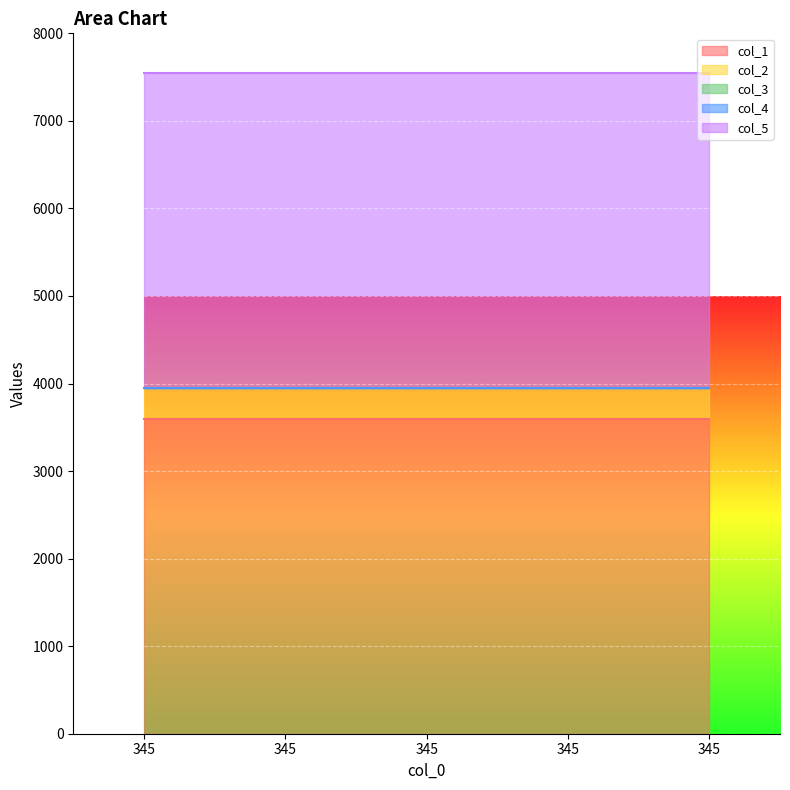

What is the difference between the highest and lowest values at 345?

3600.3